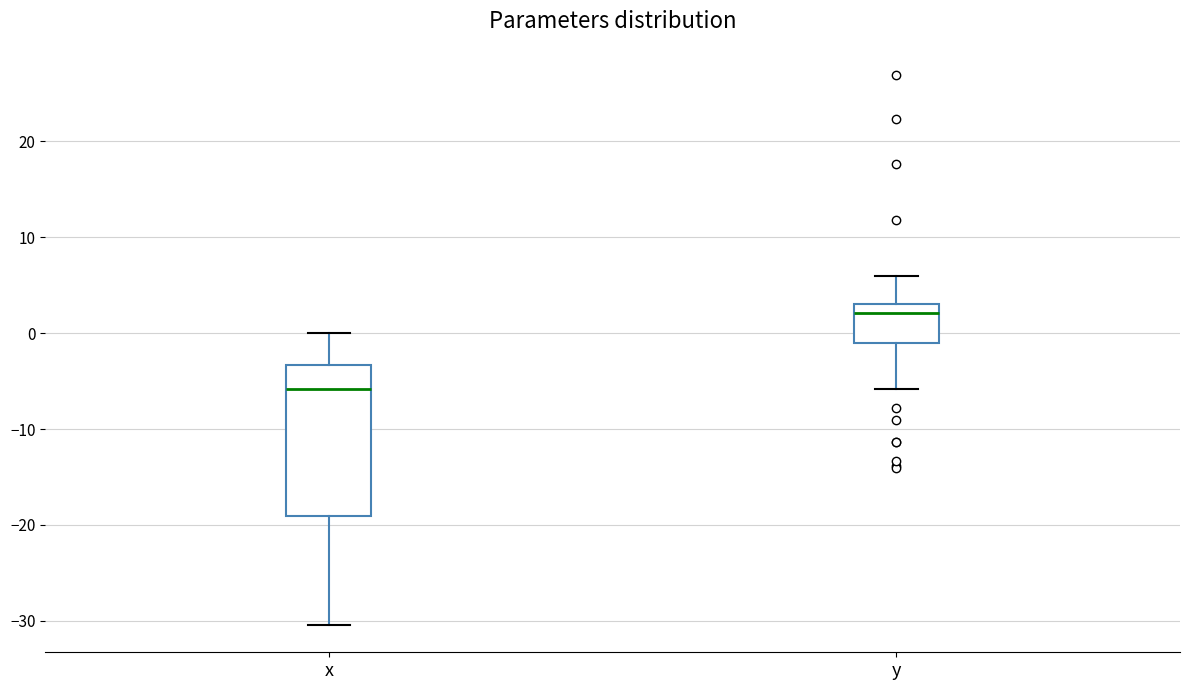

Which box is the tallest, from its lower edge to its upper edge?

x